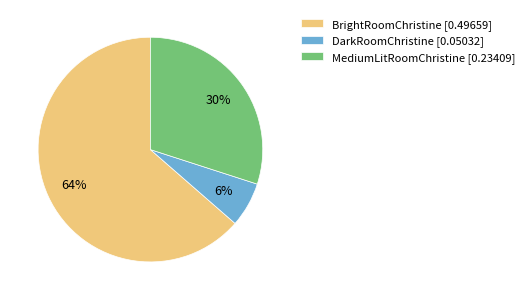

True or false: MediumLitRoomChristine accounts for 17% of the total.

False